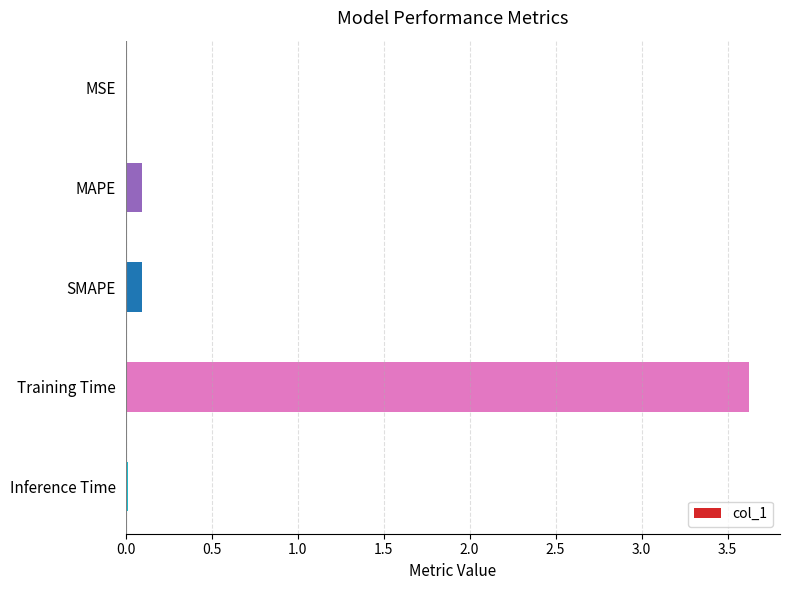

What is the approximate value at Training Time?

3.6